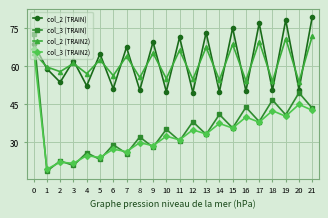

What is the minimum value for col_3 (TRAIN2)?

19.4